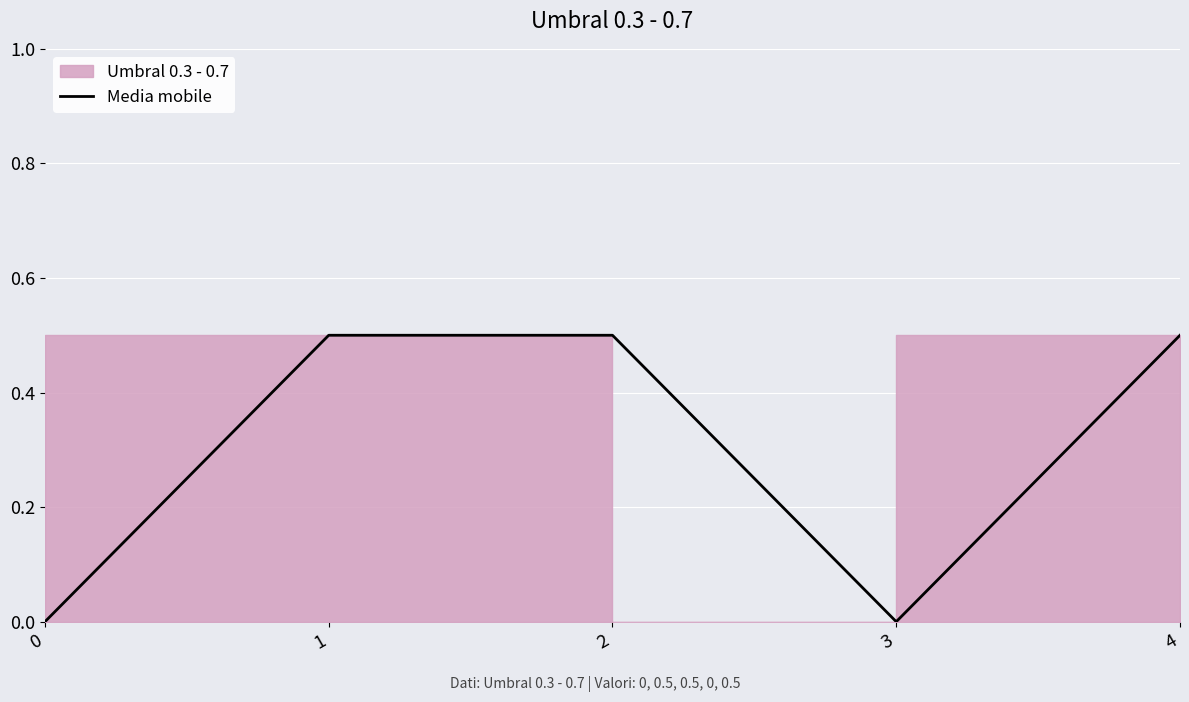

Reading left to right, what are all the values shown in this chart?

0.0	0.5	0.5	0.0	0.5